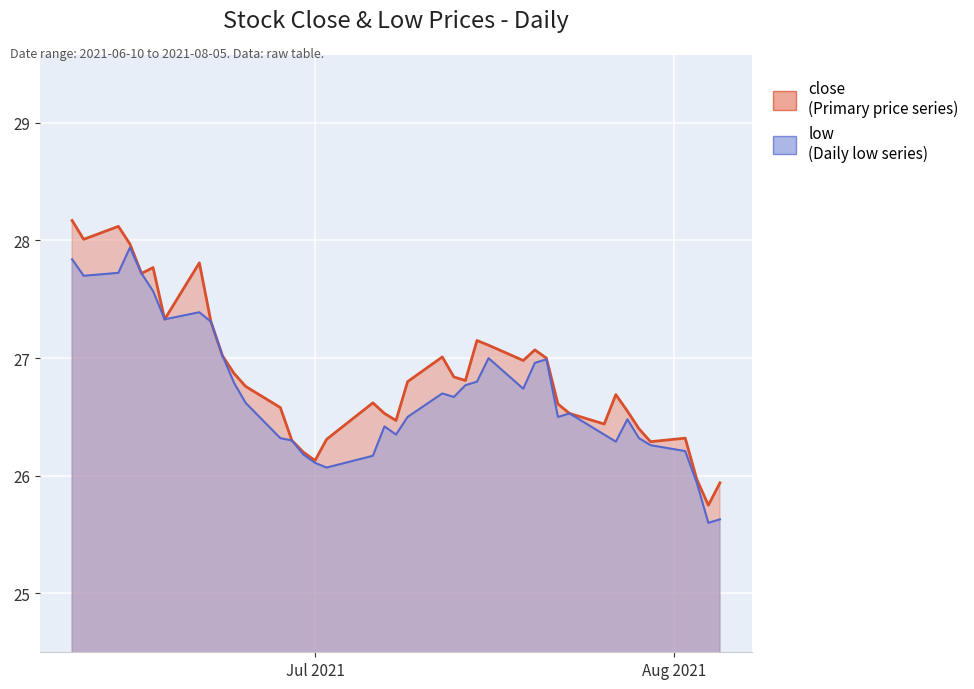

What is the difference between the close values at 2021-07-21 and 2021-07-26?

0.6